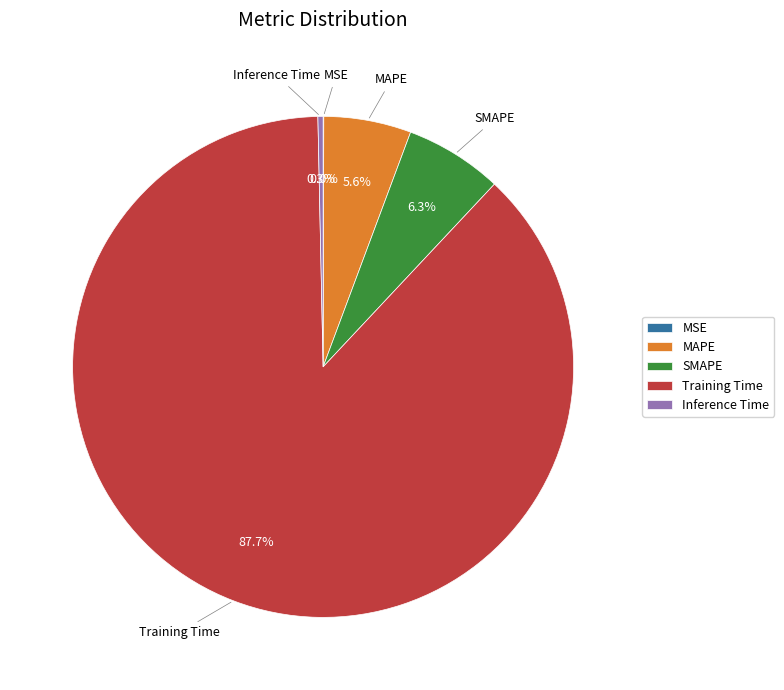

Is SMAPE the majority of the pie?

No